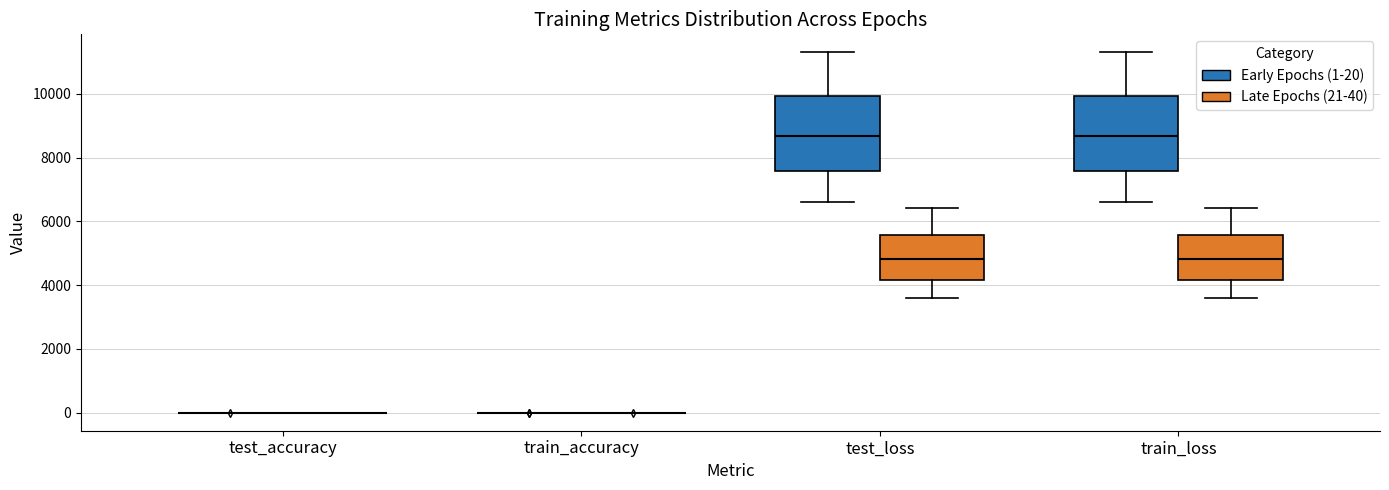

Reading left to right, transcribe this box plot: for each box, give where its median line is, the range the box spans, and where its two whiskers end, as read against the y-axis. The values are not printed on the chart, so give them approximately, as read against the axis.

test_accuracy (Early Epochs (1-20)): box collapsed to a line at 0, whiskers 0 to 0
test_accuracy (Late Epochs (21-40)): box collapsed to a line at 0, whiskers 0 to 0
train_accuracy (Early Epochs (1-20)): box collapsed to a line at 0, whiskers 0 to 0
train_accuracy (Late Epochs (21-40)): box collapsed to a line at 0, whiskers 0 to 0
test_loss (Early Epochs (1-20)): median 8600, box 7600 to 10000, whiskers 6600 to 11200
test_loss (Late Epochs (21-40)): median 4800, box 4200 to 5600, whiskers 3600 to 6400
train_loss (Early Epochs (1-20)): median 8600, box 7600 to 10000, whiskers 6600 to 11200
train_loss (Late Epochs (21-40)): median 4800, box 4200 to 5600, whiskers 3600 to 6400